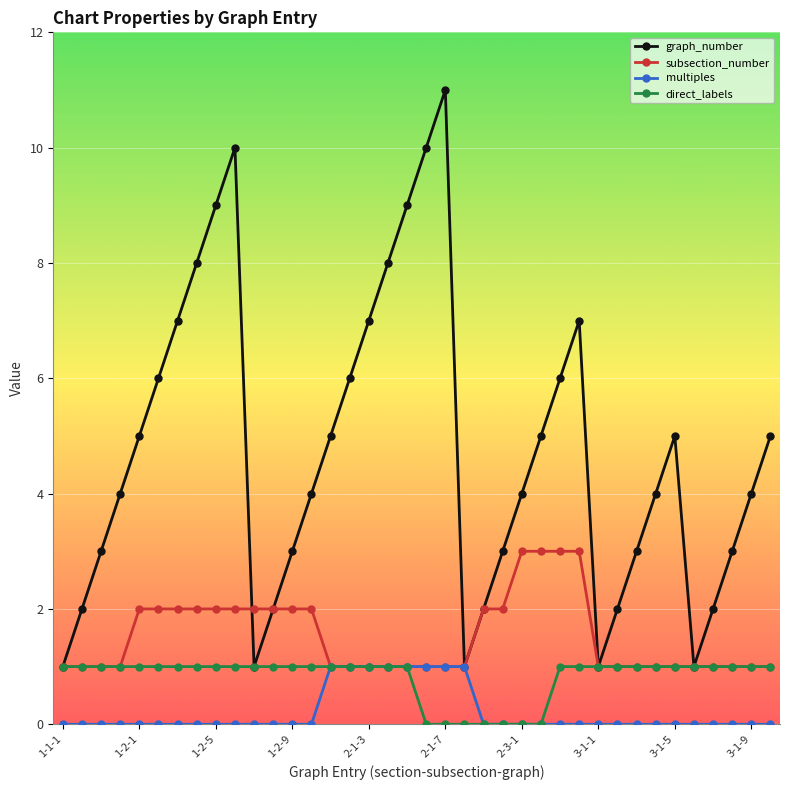

Reading left to right, list all the values displayed in this chart.

graph_number: 1	2	3	4	5	6	7	8	9	10	1	2	3	4	5	6	7	8	9	10	11	1	2	3	4	5	6	7	1	2	3	4	5	1	2	3	4	5
subsection_number: 1	1	1	1	2	2	2	2	2	2	2	2	2	2	1	1	1	1	1	1	1	1	2	2	3	3	3	3	1	1	1	1	1	1	1	1	1	1
multiples: 0	0	0	0	0	0	0	0	0	0	0	0	0	0	1	1	1	1	1	1	1	1	0	0	0	0	0	0	0	0	0	0	0	0	0	0	0	0
direct_labels: 1	1	1	1	1	1	1	1	1	1	1	1	1	1	1	1	1	1	1	0	0	0	0	0	0	0	1	1	1	1	1	1	1	1	1	1	1	1